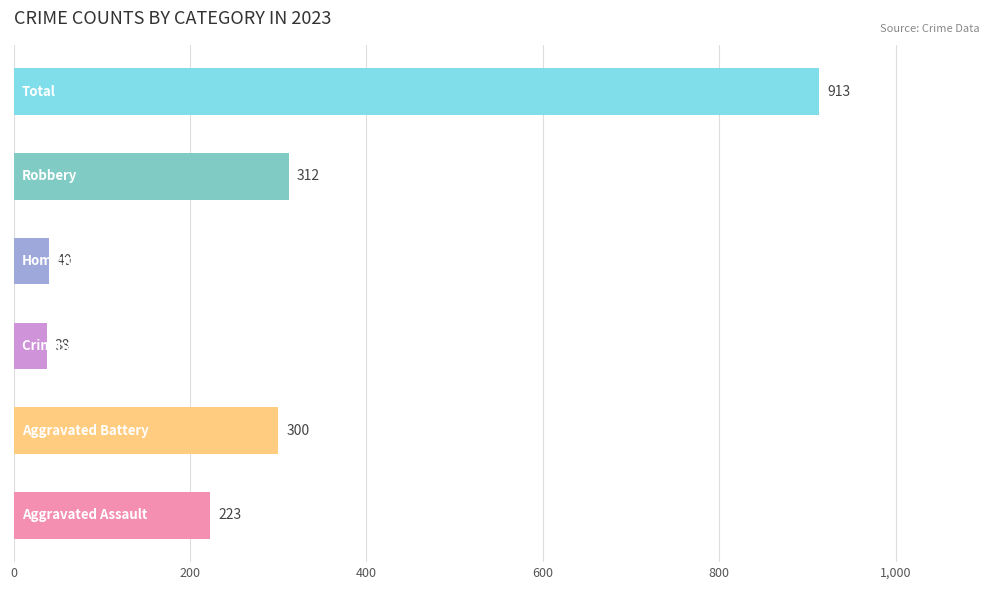

What is the difference between the second highest and minimum values?

274